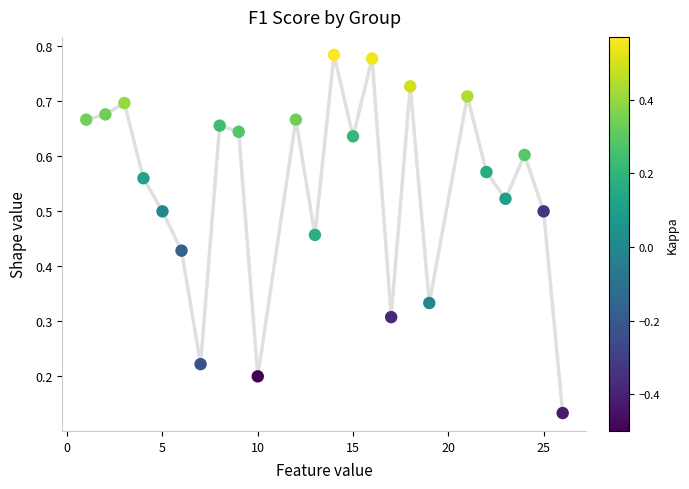

What is the range of X values (max minus min)?

25.0